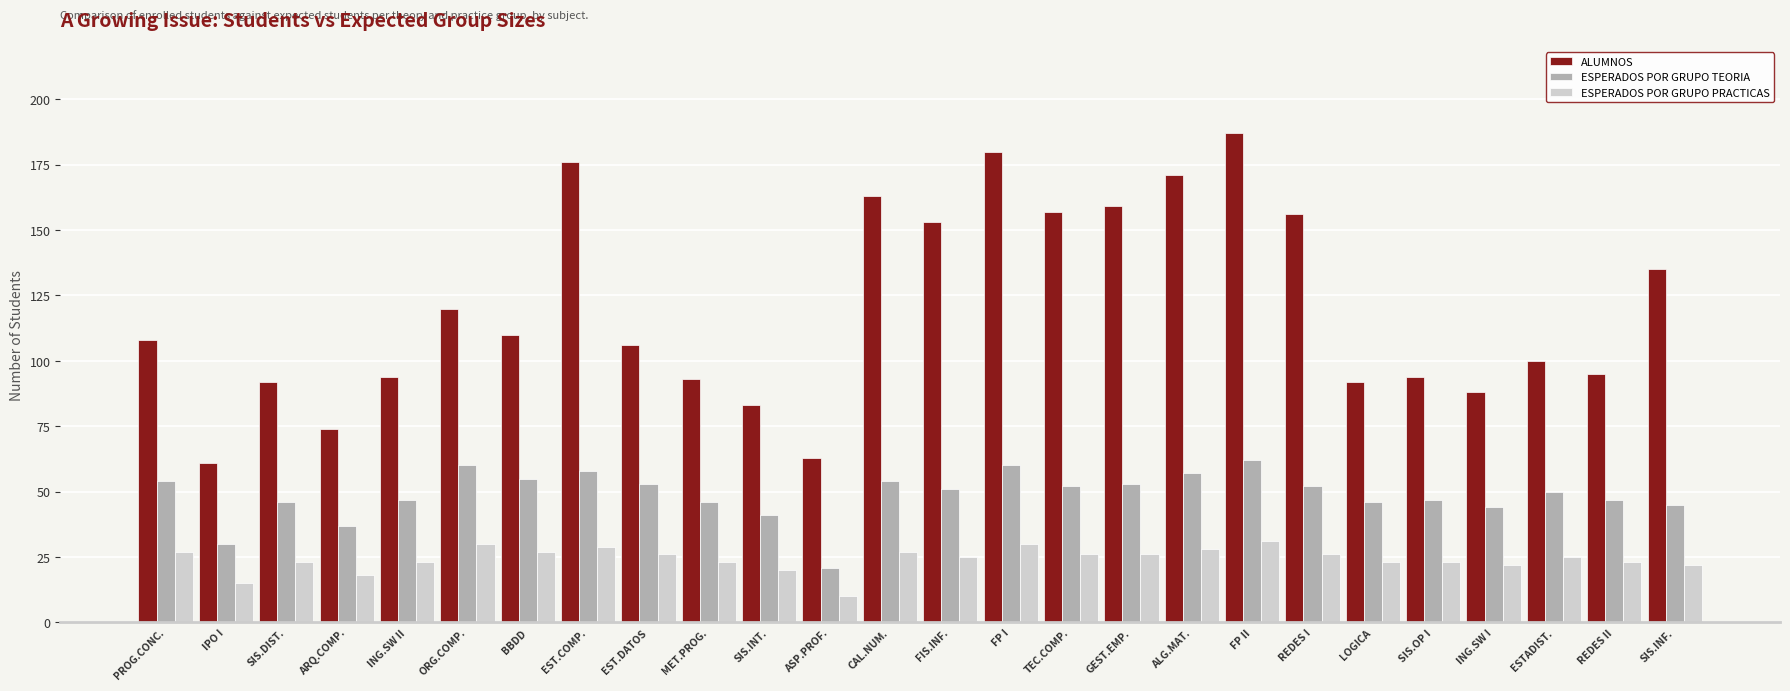

What position from the left is SIS.OP I?

22